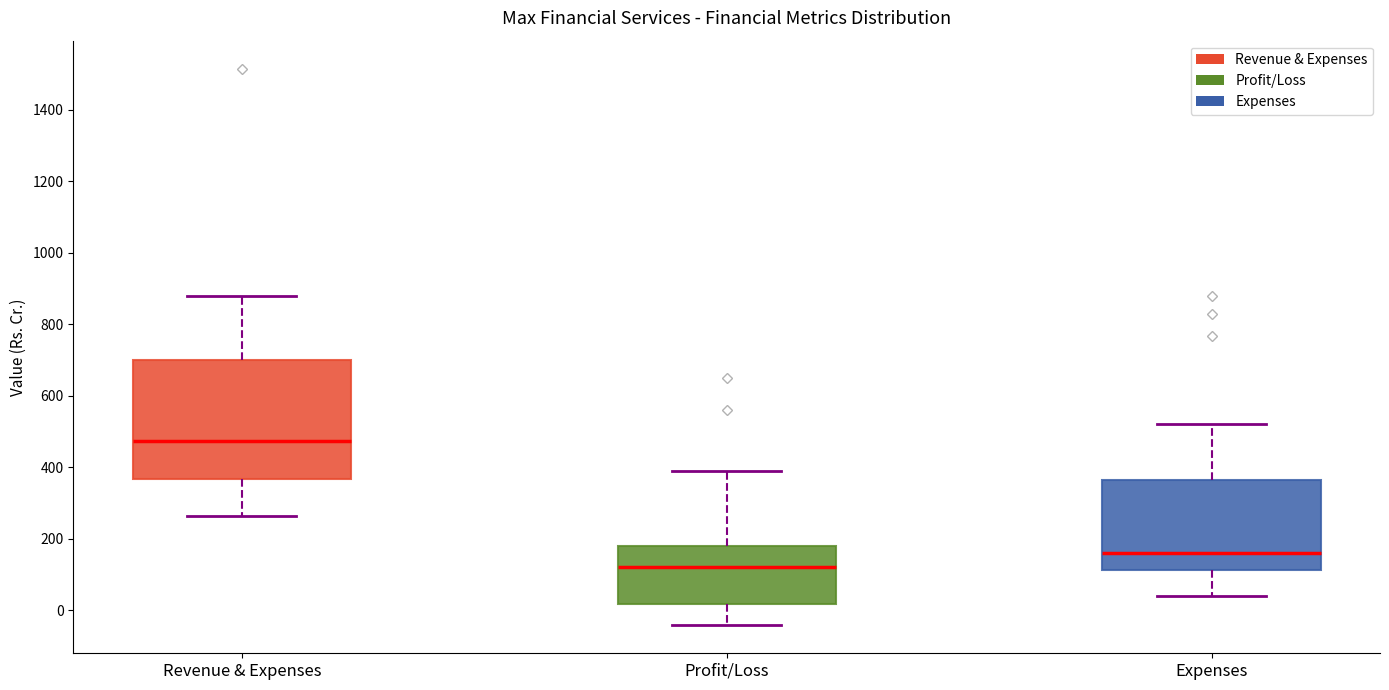

Which box's median line is the lowest?

Profit/Loss